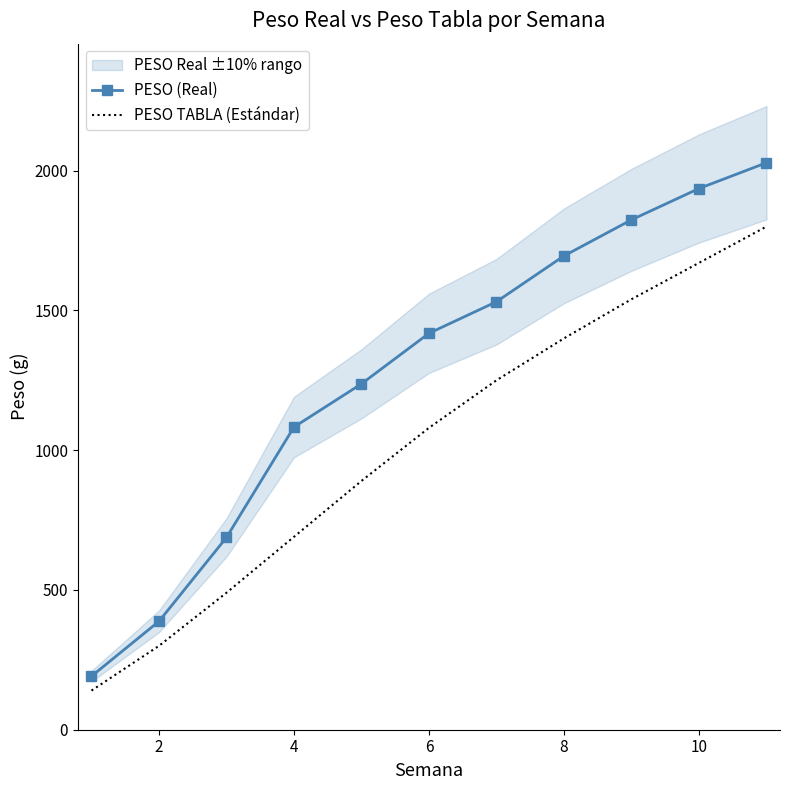

Reading left to right, extract all data points from this chart.

PESO (Real): 191.4	387.8	687.8	1082.7	1237.4	1418.1	1531.1	1695.0	1824.1	1936.0	2028.2
PESO TABLA (Estándar): 140.0	300.0	490.0	690.0	890.0	1080.0	1250.0	1400.0	1540.0	1670.0	1800.0